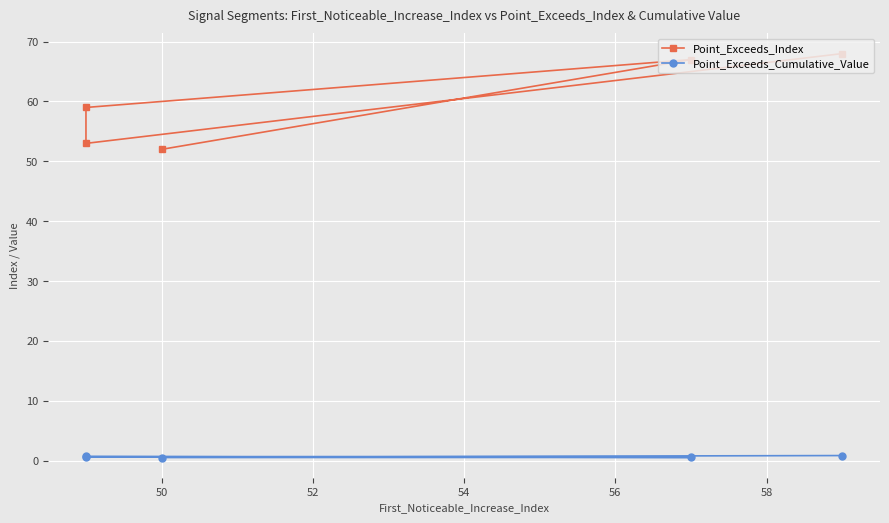

At 50, list the series in order from smallest to largest.

Point_Exceeds_Cumulative_Value, Point_Exceeds_Index